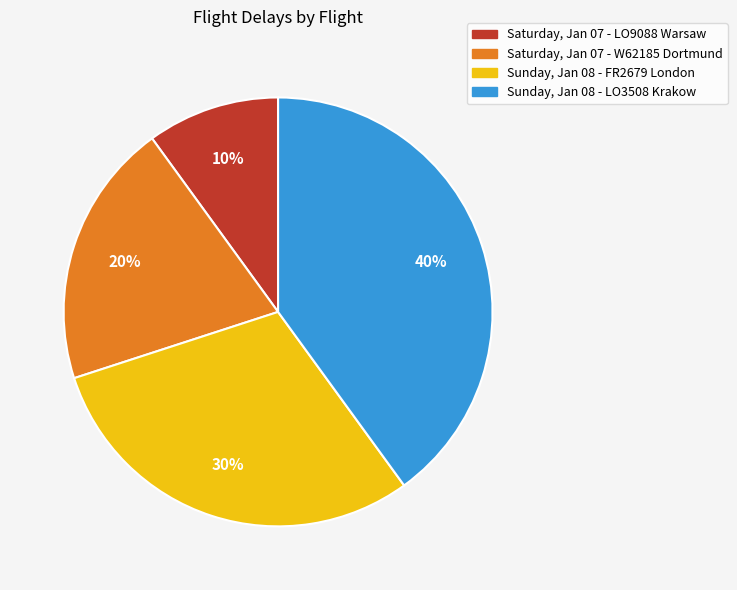

True or false: Sunday, Jan 08 - FR2679 London accounts for 17% of the total.

False